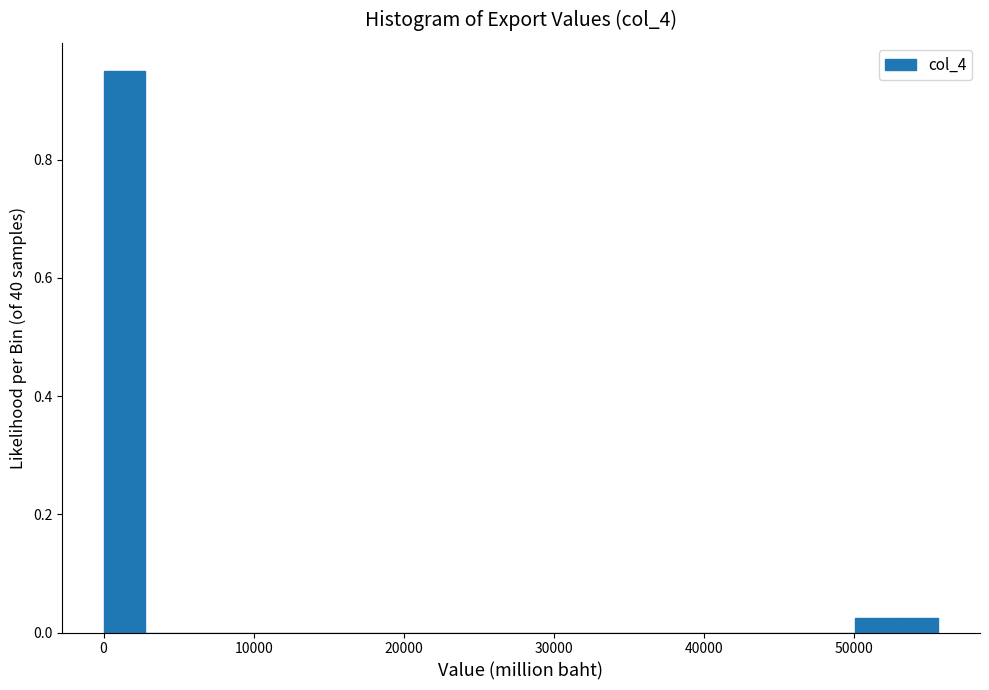

Around what value on the x-axis is the tallest bar? Give the approximate position of its centre, as read against the axis.

1000